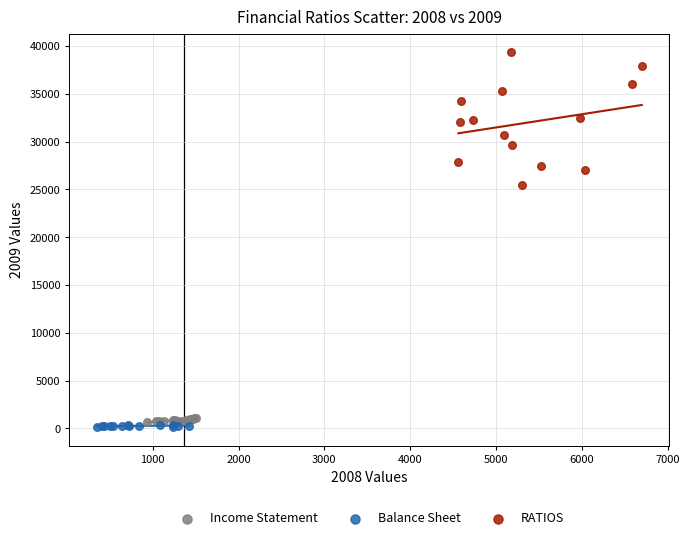

Which series has the widest spread of Y values?

RATIOS